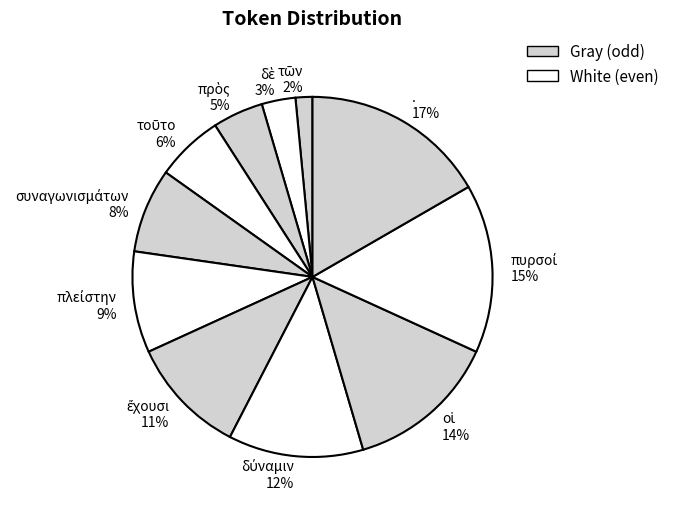

To the nearest percent, what is the average slice percentage?

9%